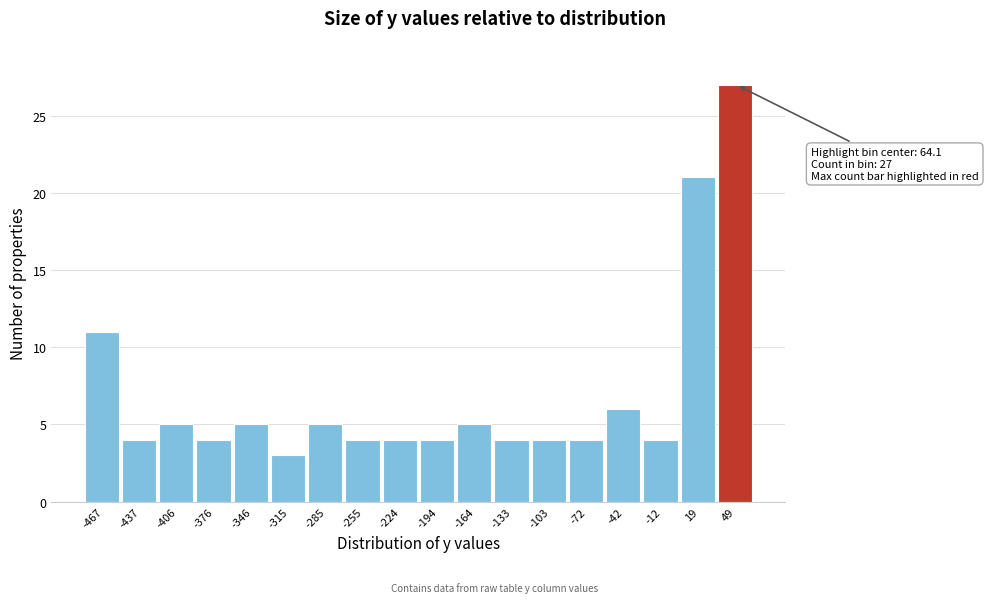

Reading left to right, what are all the values shown in this chart?

11	4	5	4	5	3	5	4	4	4	5	4	4	4	6	4	21	27